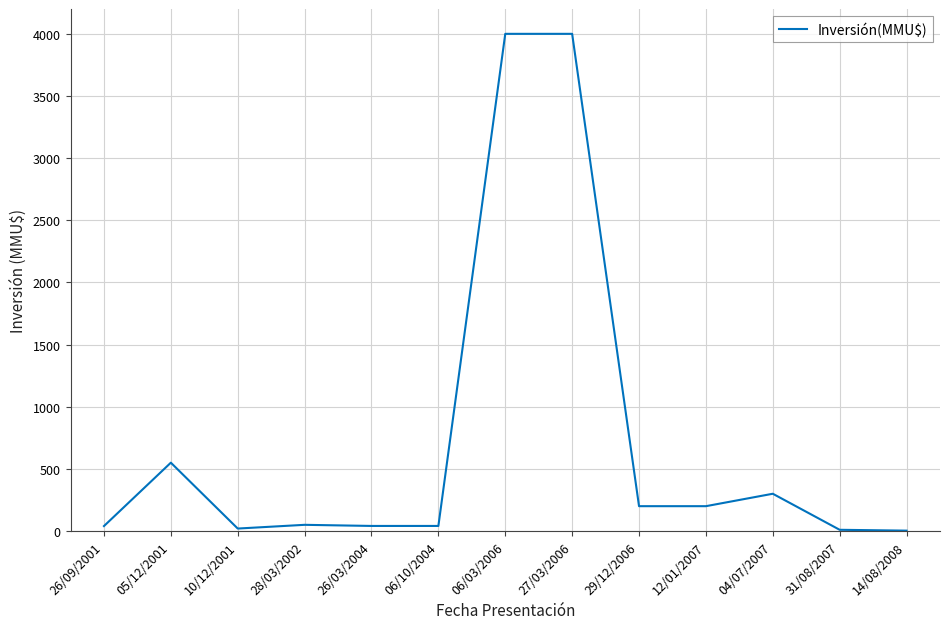

What is the difference between the maximum and minimum values?

3996.8